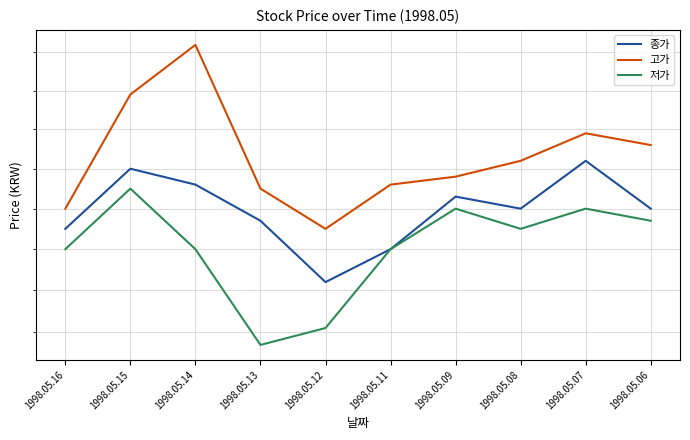

Between 1998.05.15 and 1998.05.06, which series saw the biggest shift?

고가